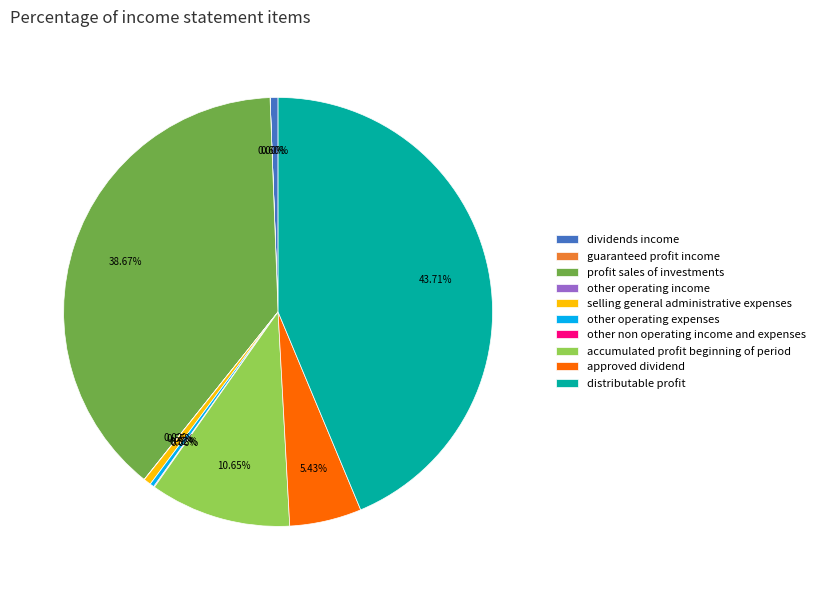

Does any single category account for the majority?

No